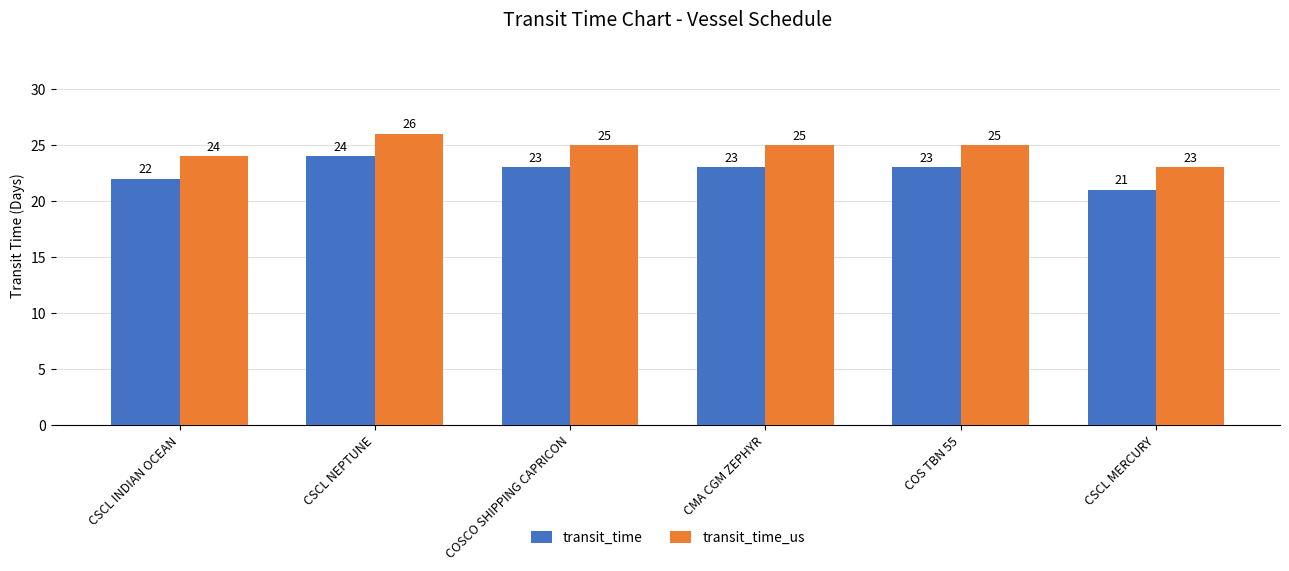

What is the minimum value shown in the chart?

21